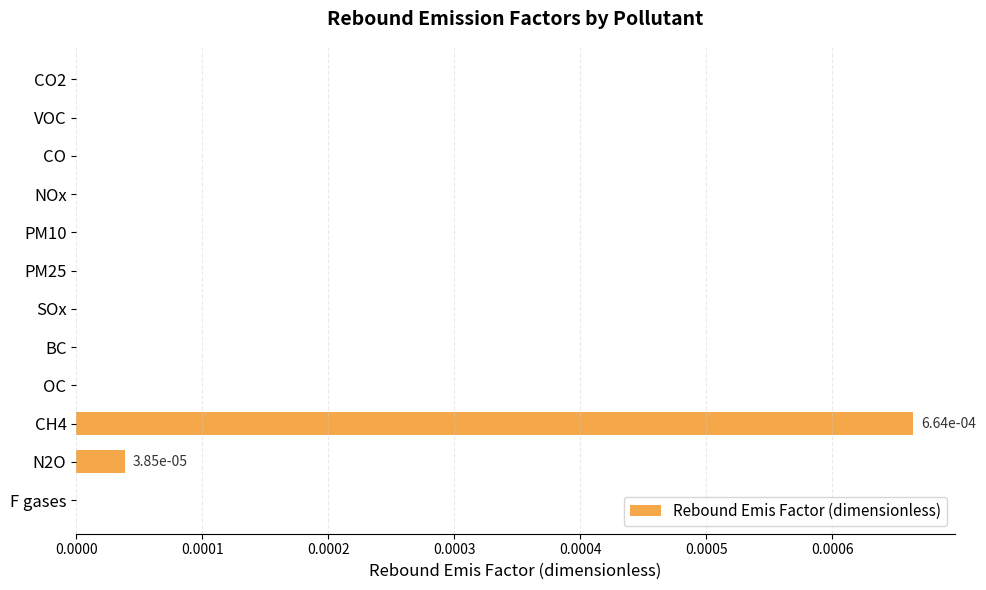

Which label corresponds to the largest value in the chart?

CH4